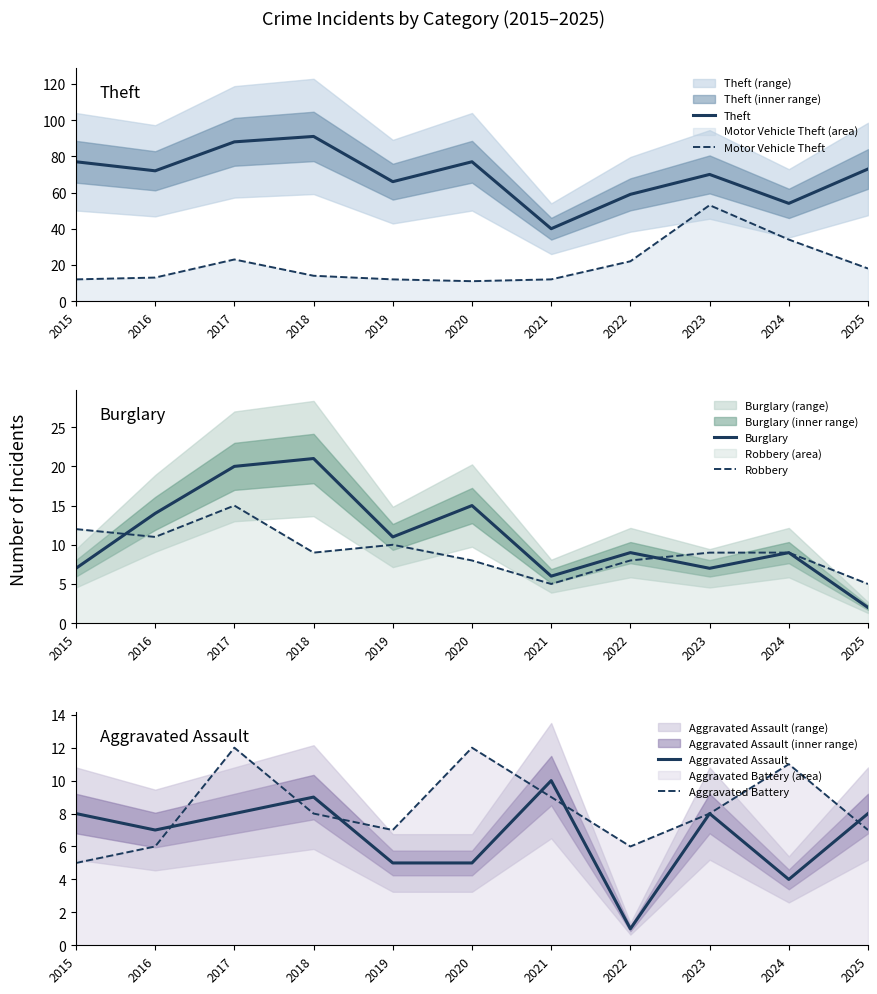

What is the smallest value displayed?

1